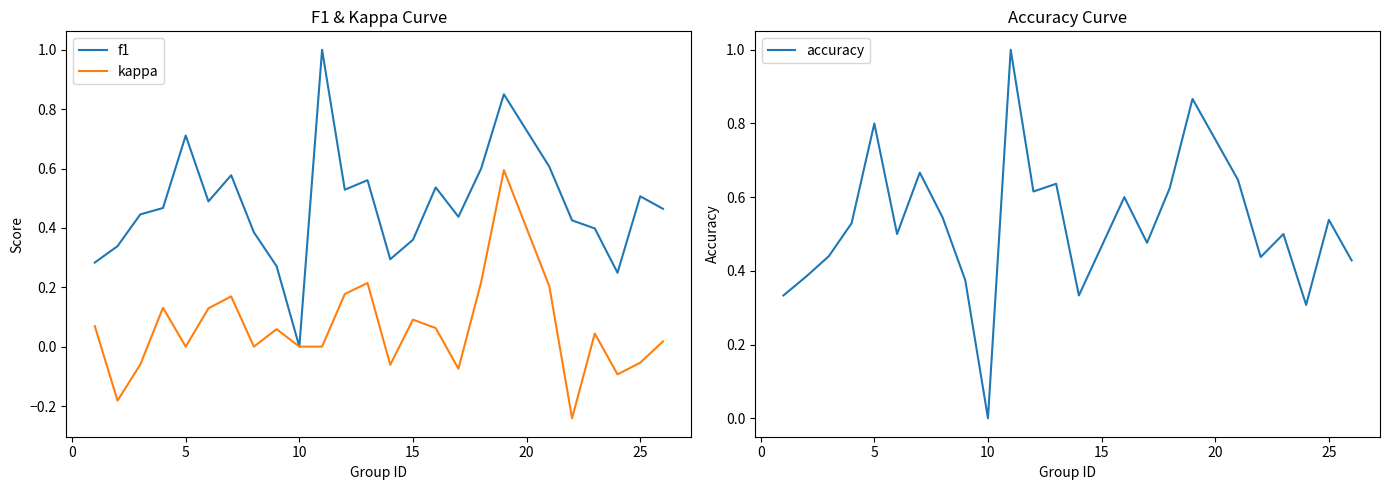

Reading right to left, transcribe all the data shown in this chart.

f1: 0.5	0.5	0.2	0.4	0.4	0.6	0.8	0.6	0.4	0.5	0.4	0.3	0.6	0.5	1.0	0.0	0.3	0.4	0.6	0.5	0.7	0.5	0.4	0.3	0.3
kappa: 0.0	-0.1	-0.1	0.0	-0.2	0.2	0.6	0.2	-0.1	0.1	0.1	-0.1	0.2	0.2	0.0	0.0	0.1	0.0	0.2	0.1	0.0	0.1	-0.1	-0.2	0.1
accuracy: 0.4	0.5	0.3	0.5	0.4	0.6	0.9	0.6	0.5	0.6	0.5	0.3	0.6	0.6	1.0	0.0	0.4	0.5	0.7	0.5	0.8	0.5	0.4	0.4	0.3